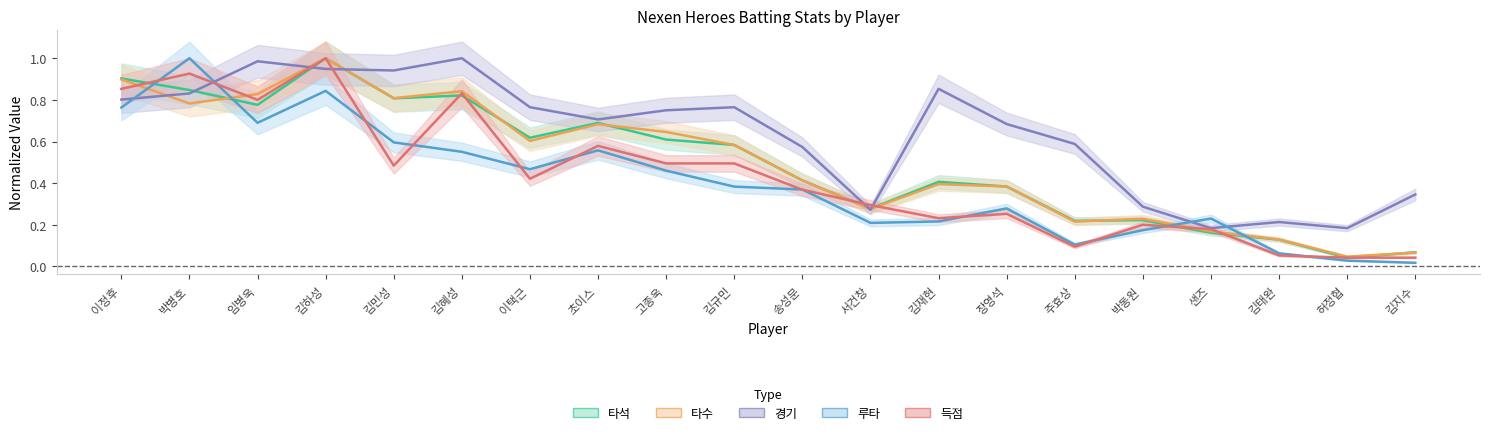

Reading left to right, transcribe all the data shown in this chart.

타석: 0.9	0.8	0.8	1.0	0.8	0.8	0.6	0.7	0.6	0.6	0.4	0.3	0.4	0.4	0.2	0.2	0.2	0.1	0.0	0.1
타수: 0.9	0.8	0.8	1.0	0.8	0.8	0.6	0.7	0.6	0.6	0.4	0.3	0.4	0.4	0.2	0.2	0.2	0.1	0.0	0.1
경기: 0.8	0.8	1.0	0.9	0.9	1.0	0.8	0.7	0.8	0.8	0.6	0.3	0.9	0.7	0.6	0.3	0.2	0.2	0.2	0.3
루타: 0.8	1.0	0.7	0.8	0.6	0.6	0.5	0.6	0.5	0.4	0.4	0.2	0.2	0.3	0.1	0.2	0.2	0.1	0.0	0.0
득점: 0.9	0.9	0.8	1.0	0.5	0.8	0.4	0.6	0.5	0.5	0.4	0.3	0.2	0.3	0.1	0.2	0.2	0.1	0.0	0.0